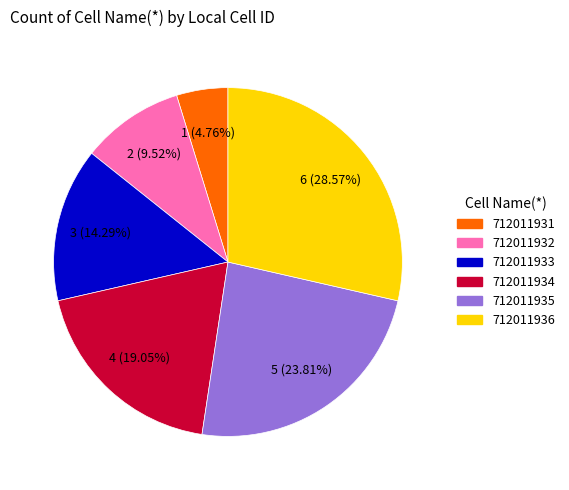

Is there any slice that represents more than half of the pie?

No